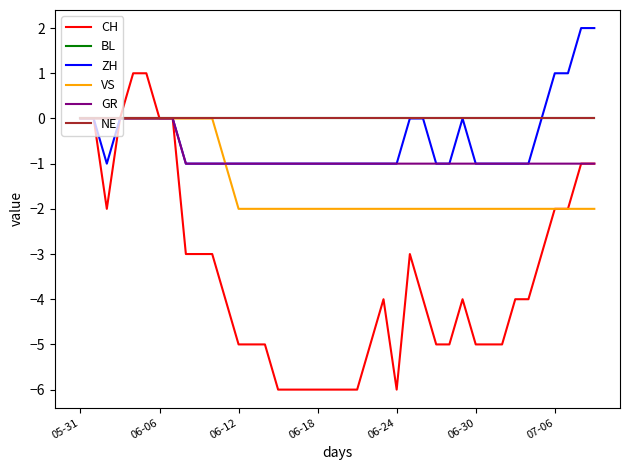

Where does the CH series first go above -4?

05-31